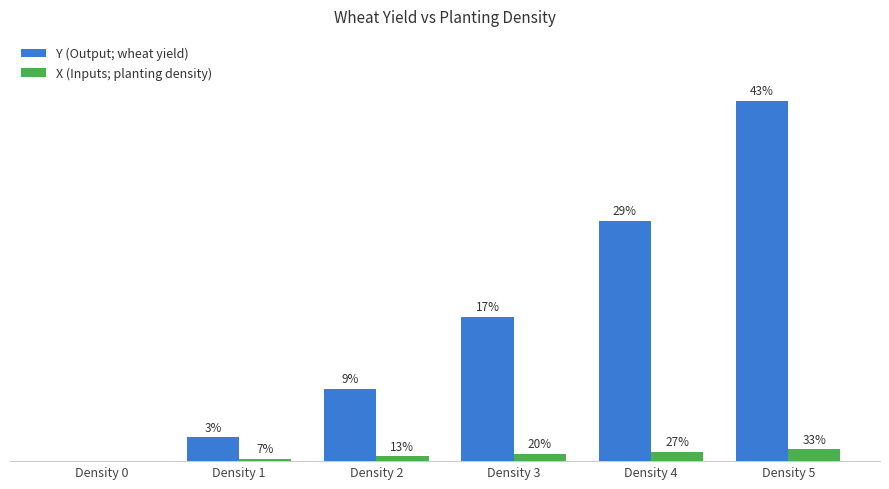

Are the bars grouped side by side (vs. stacked)?

Yes